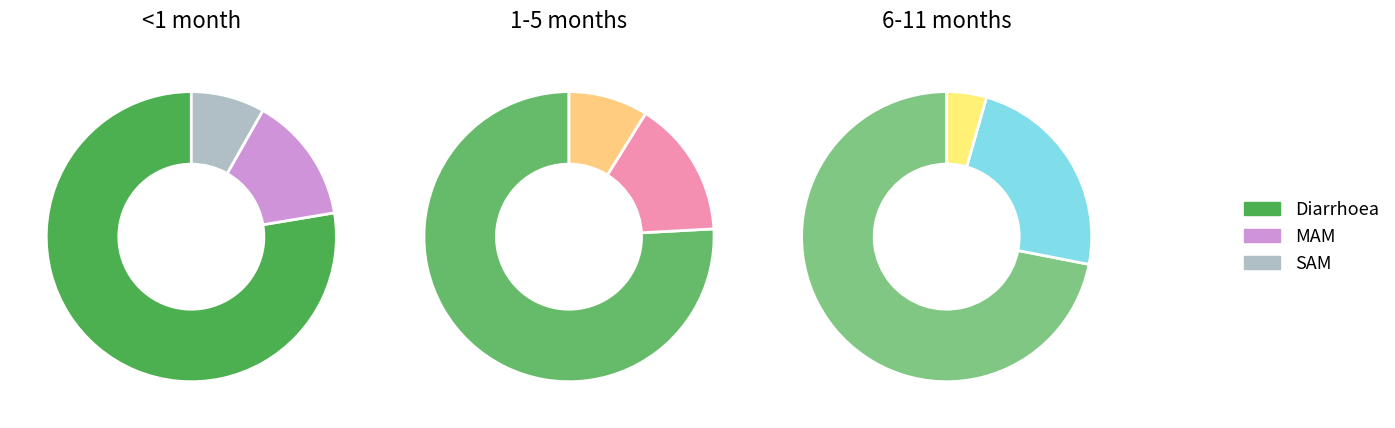

True or false: MAM accounts for 14% of the total.

True